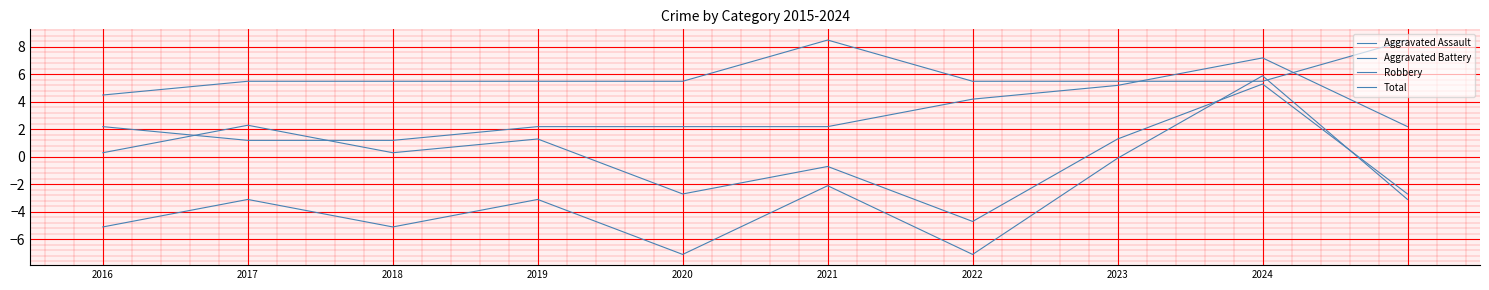

How many intersections are there between Aggravated Battery and Aggravated Assault?

2